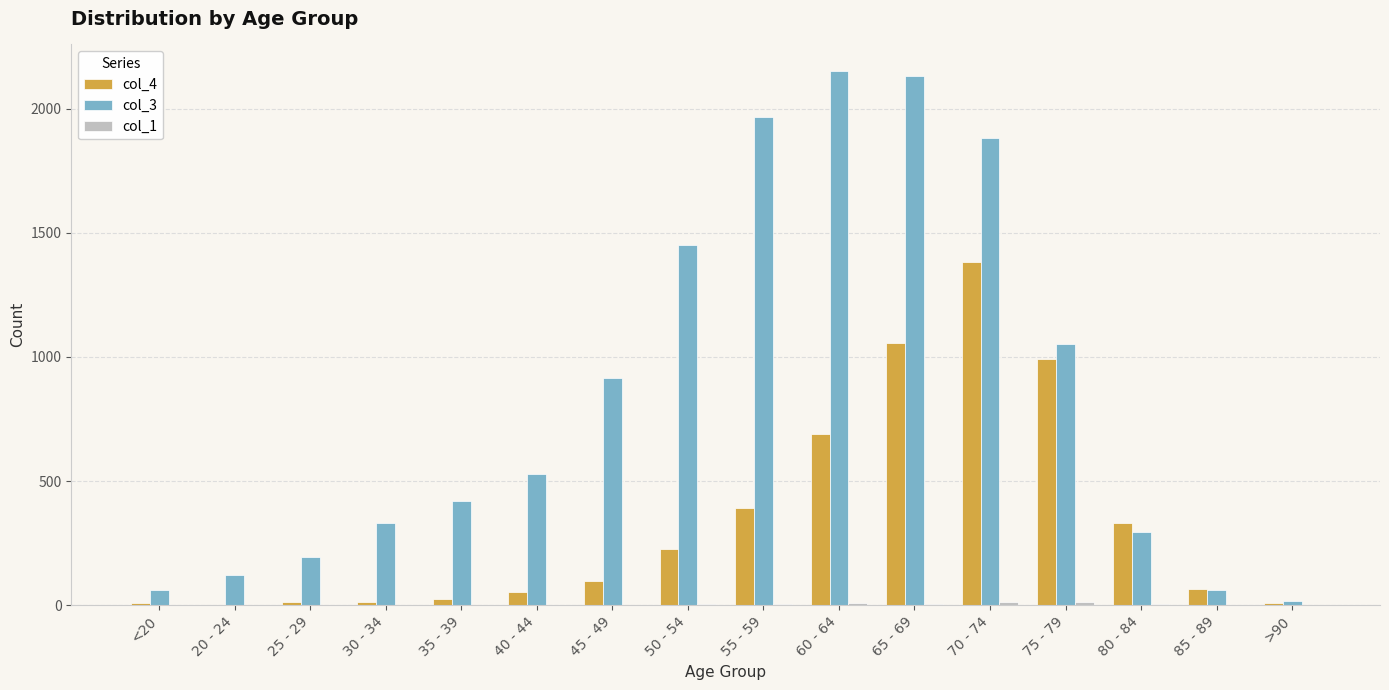

Which label corresponds to the largest value in the chart?

60 - 64